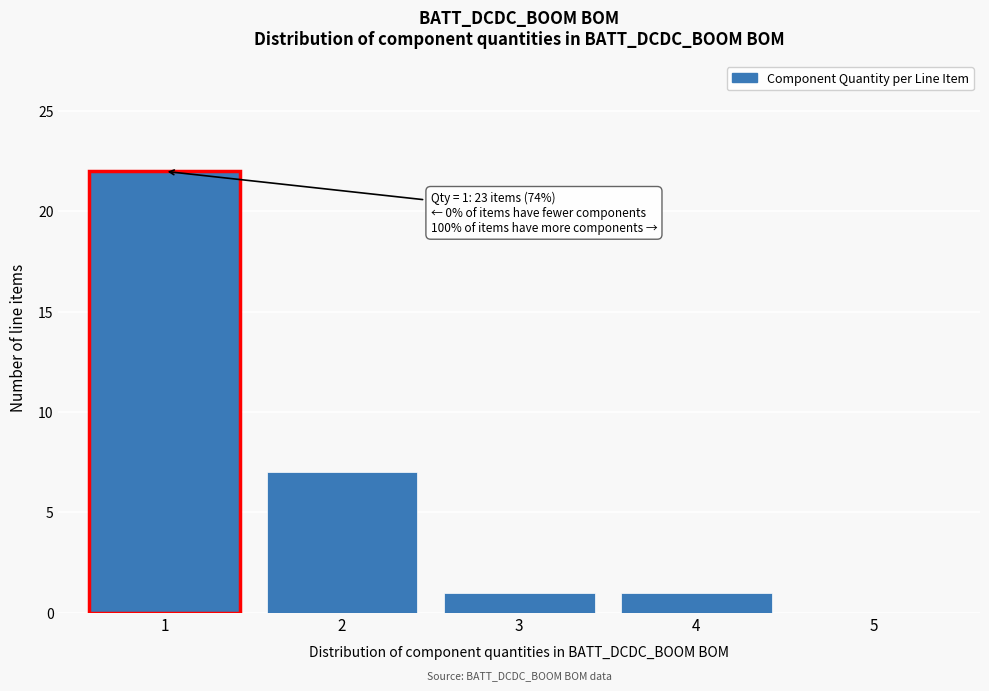

Which range on the x-axis has the tallest bar?

0.5 to 1.5